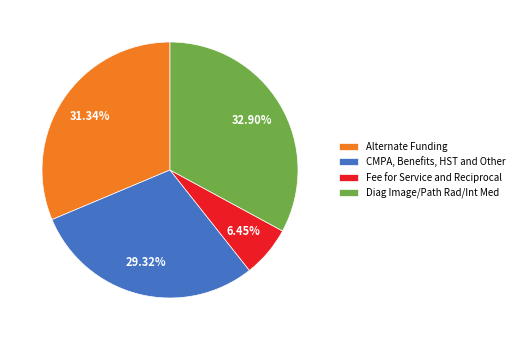

Which slice is the largest?

Diag Image/Path Rad/Int Med